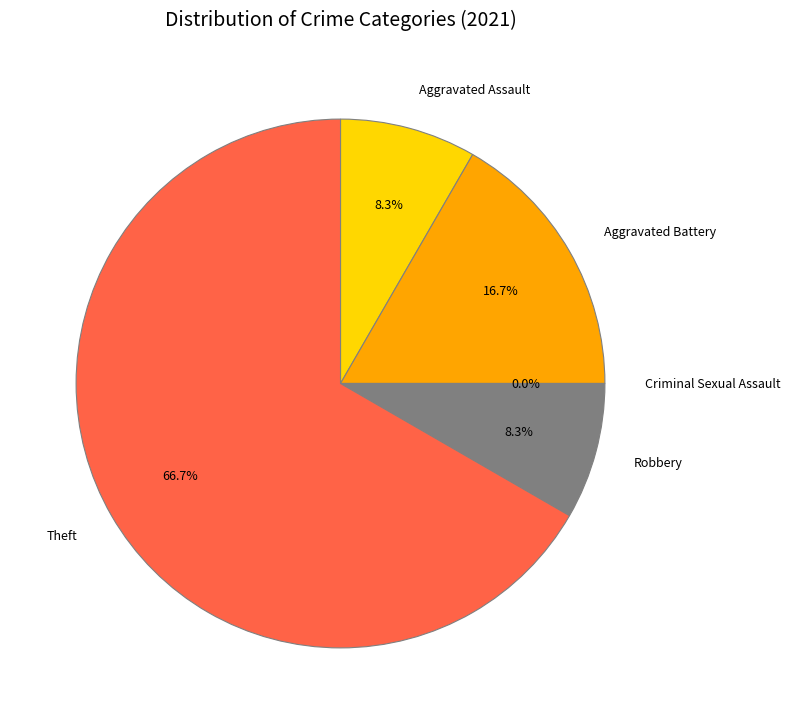

How many segments does this pie chart have?

5